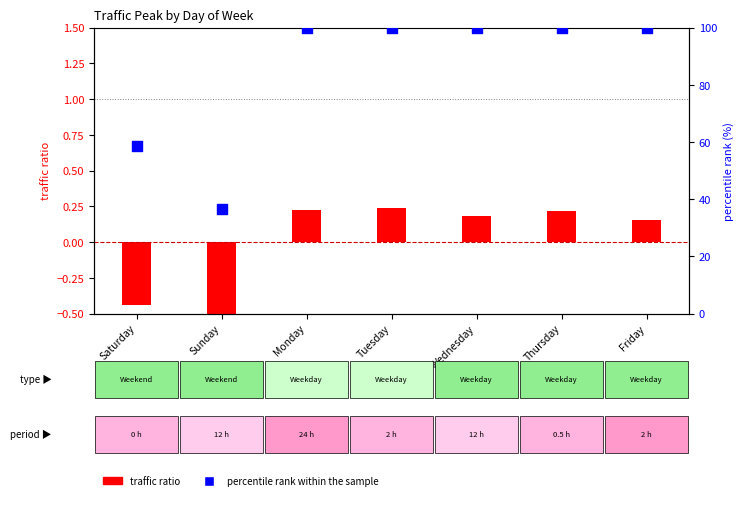

What is the total value across all series at Sunday?

36.0